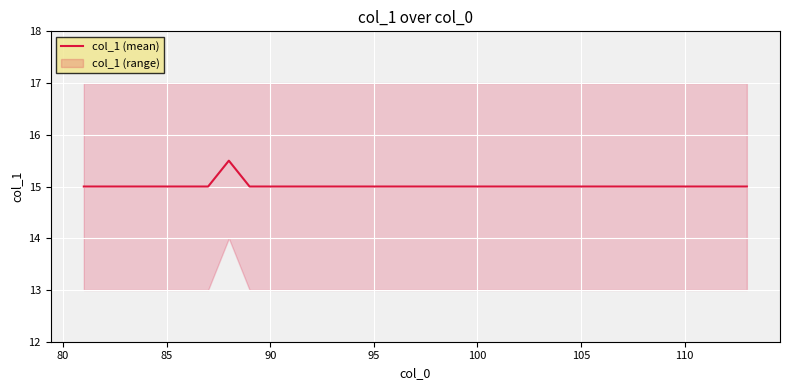

What is the minimum value for col_1 (mean)?

15.0